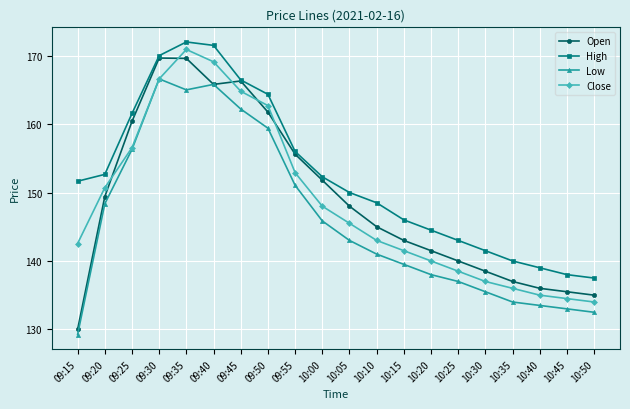

What is the difference between the maximum and second lowest values in the Close series?

36.4